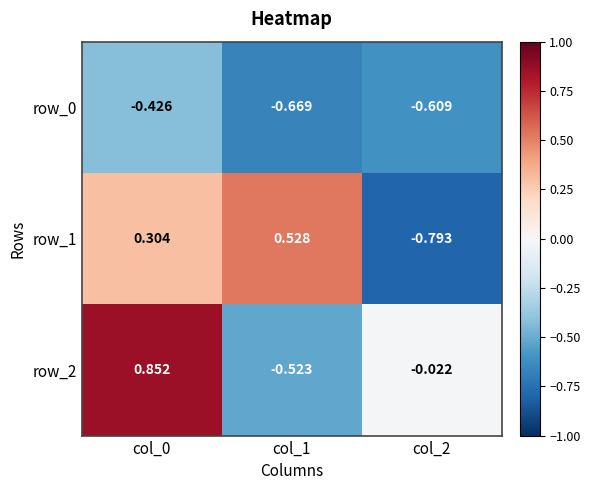

What is the sum of all row_0 values?

-1.7